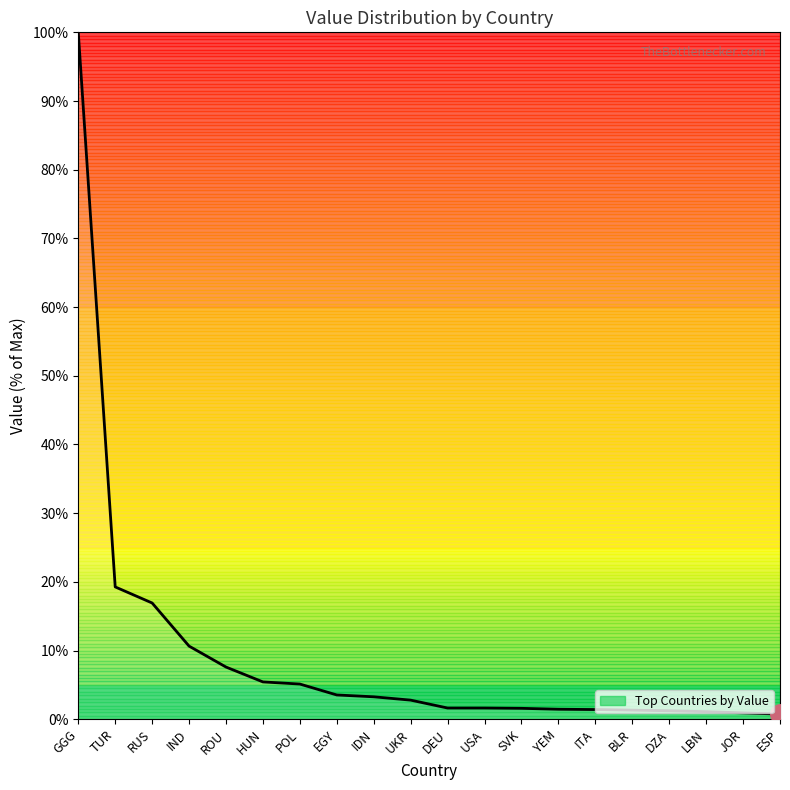

What is the maximum value shown in the chart?

100.0